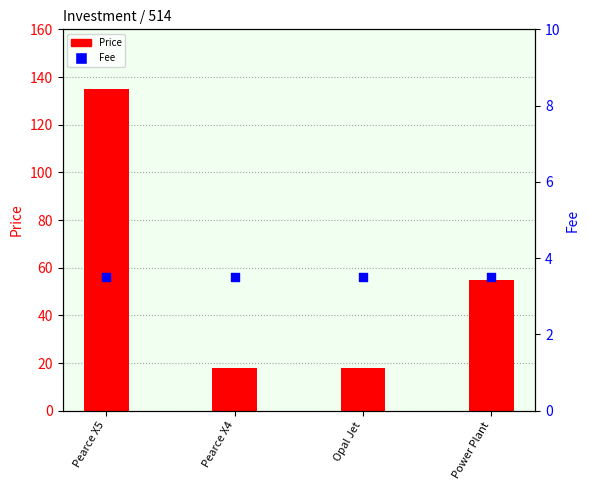

What are all the series names shown in the legend?

Price, Fee